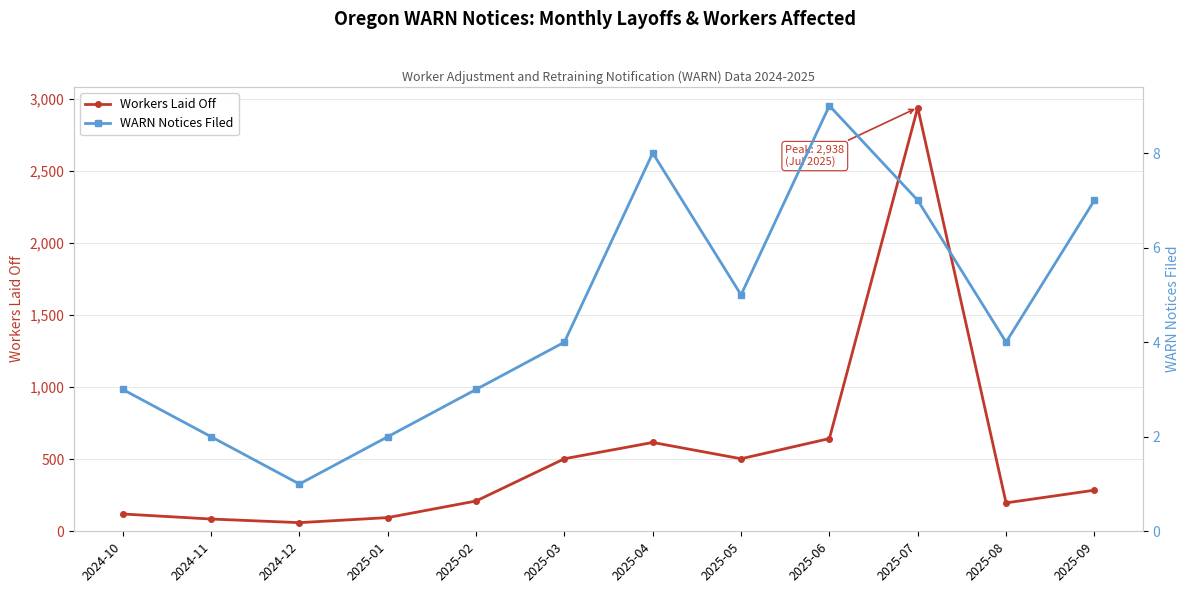

Read the WARN Notices Filed value at 2025-09.

7